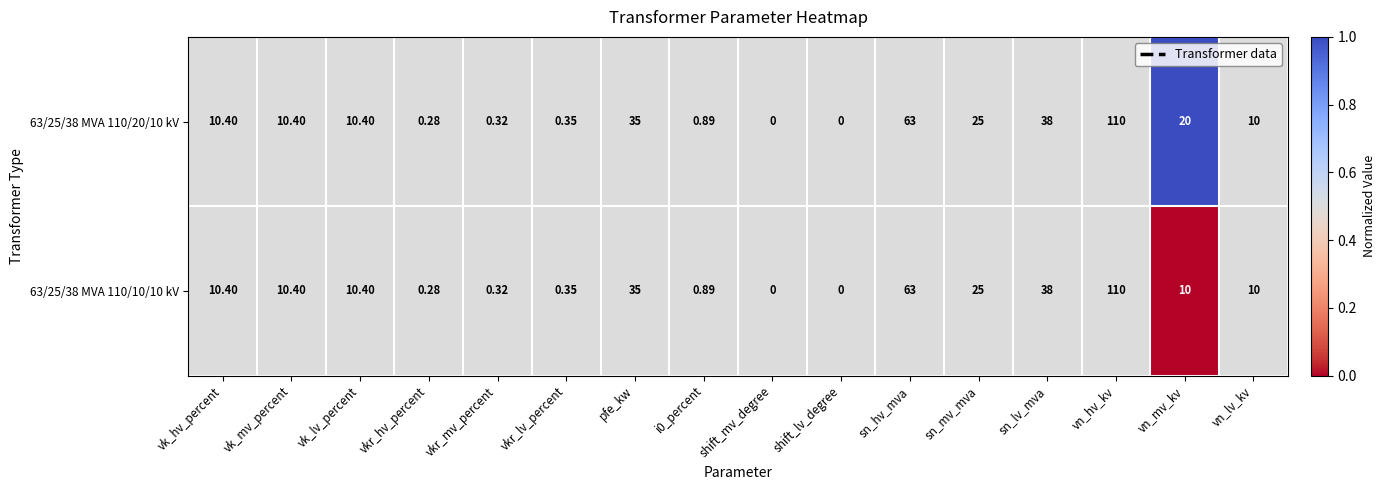

Where is 63/25/38 MVA 110/10/10 kV nearest to the value 55?

sn_hv_mva